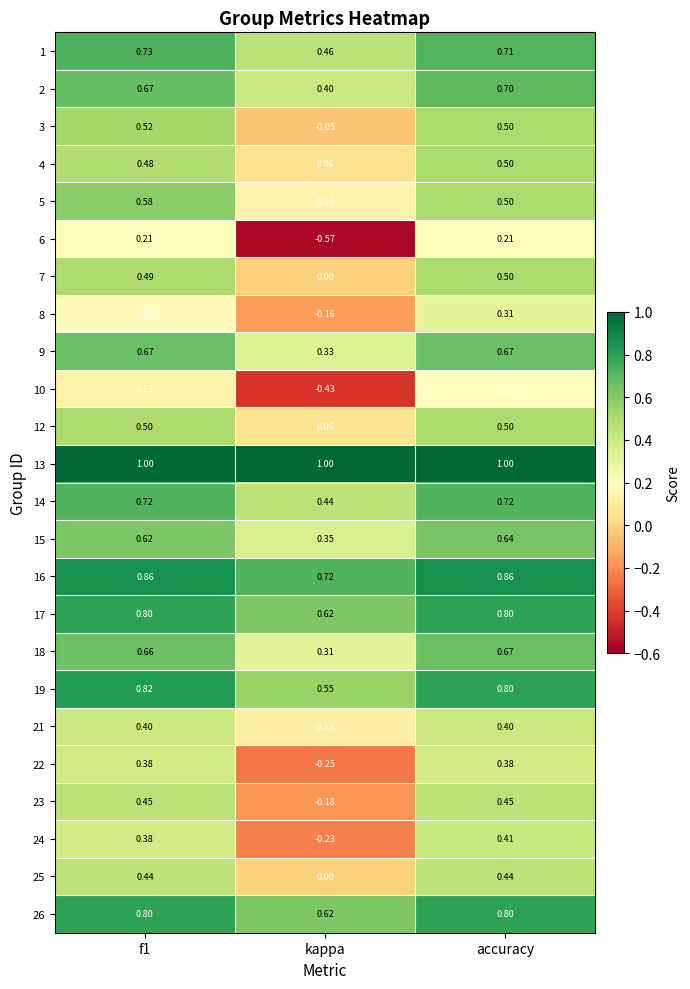

At which category does the chart reach its minimum across all series?

kappa